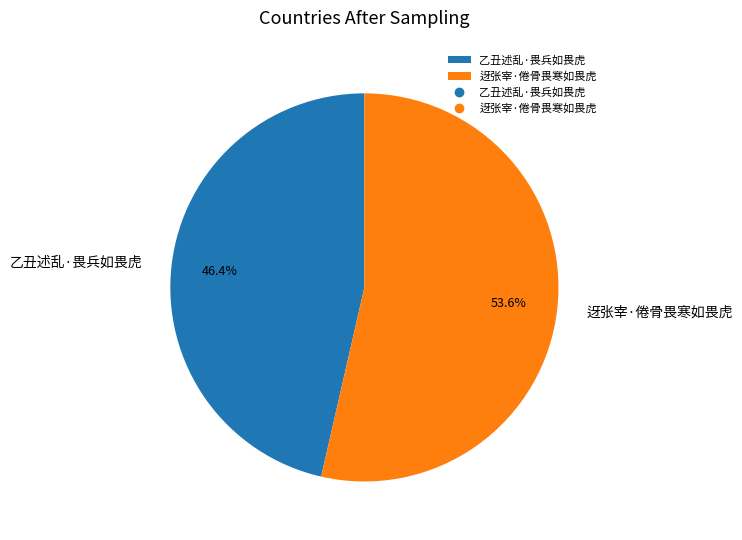

Does 乙丑述乱·畏兵如畏虎 represent more than half of the total?

No